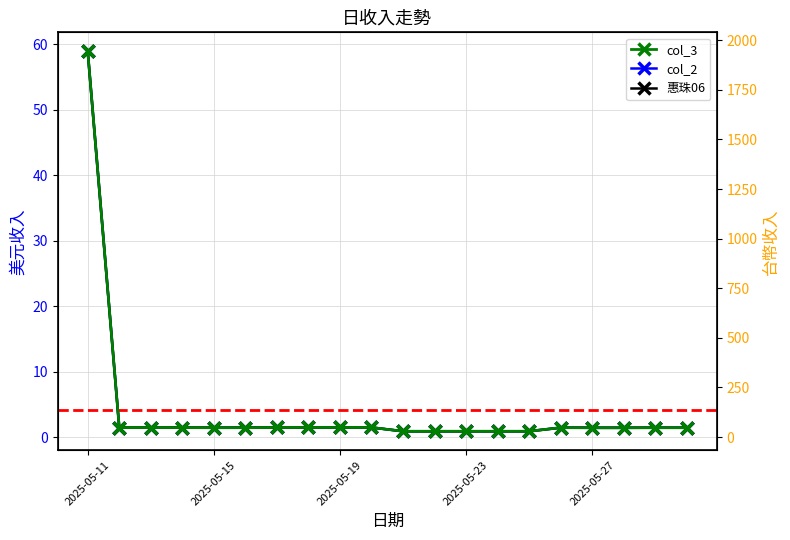

What is the difference between the maximum and second lowest values in the 惠珠06 series?

1914.7